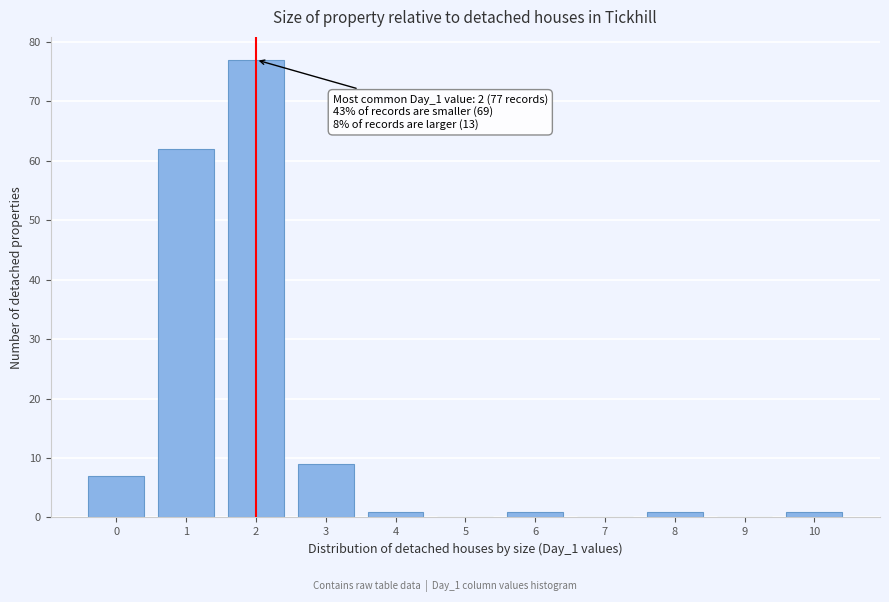

Reading left to right, list all the values displayed in this chart.

0=7	1=62	2=77	3=9	4=1	5=0	6=1	7=0	8=1	9=0	10=1